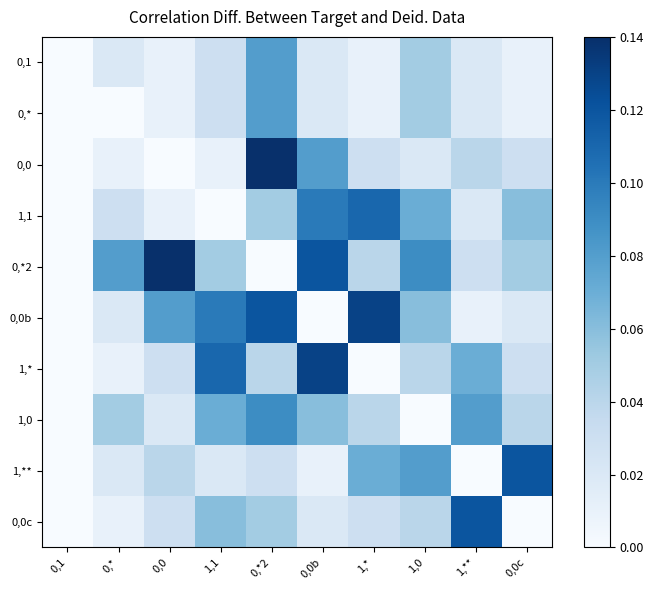

Rank the series by their maximum value, from lowest to highest.

0,1, 0,*, 1,0, 1,1, 1,**, 0,0c, 0,0b, 1,*, 0,0, 0,*2